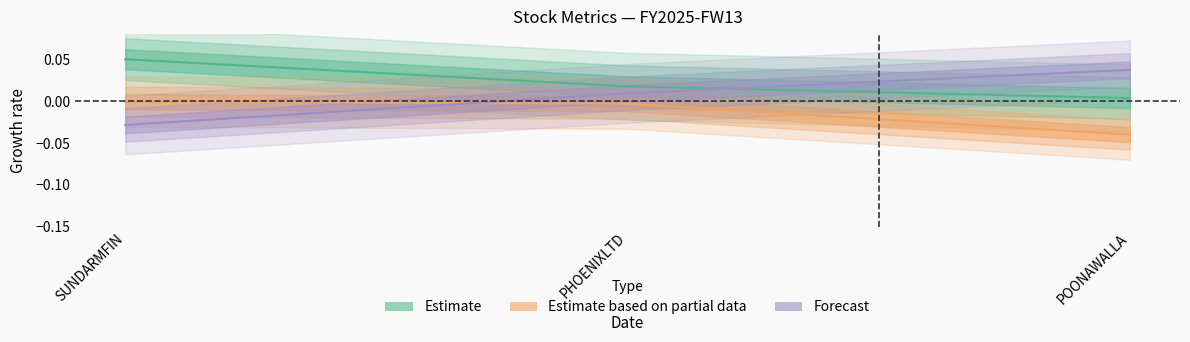

Where is sr_current nearest to the value 0?

PHOENIXLTD